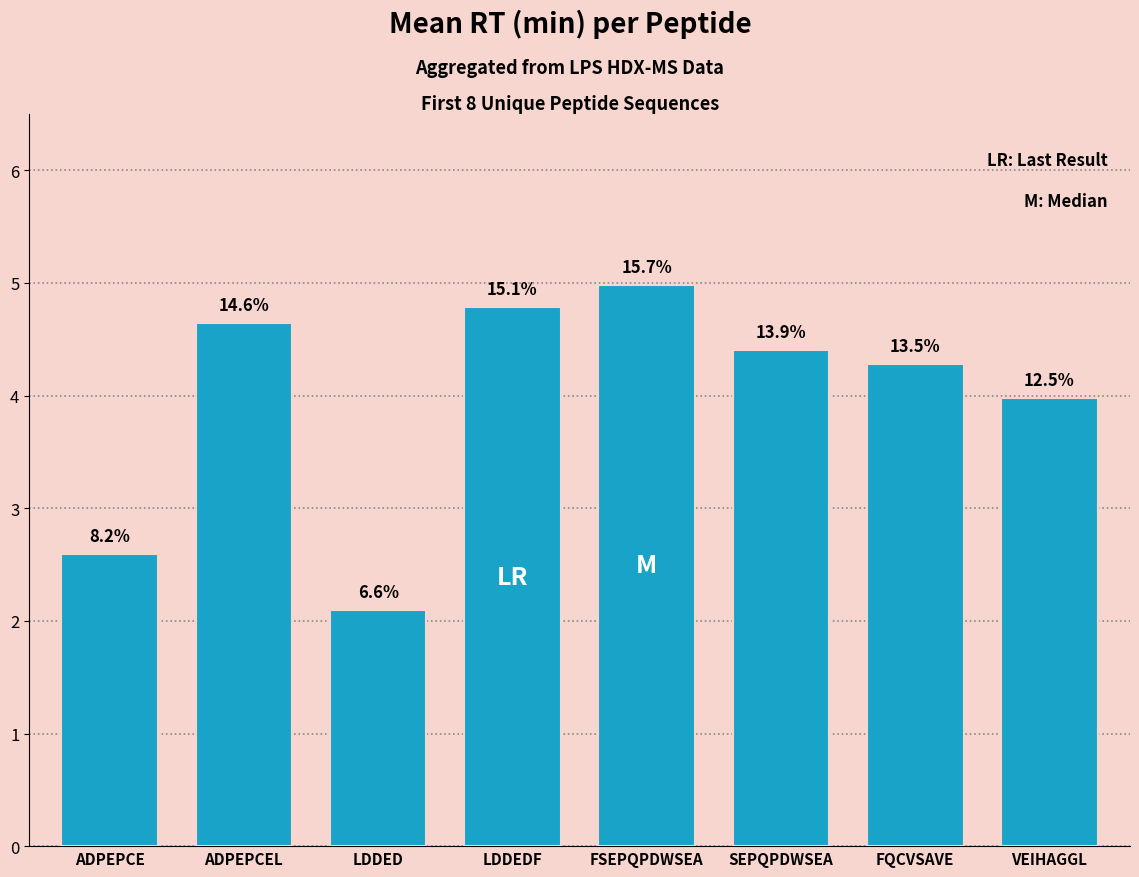

Are the bars horizontal?

No